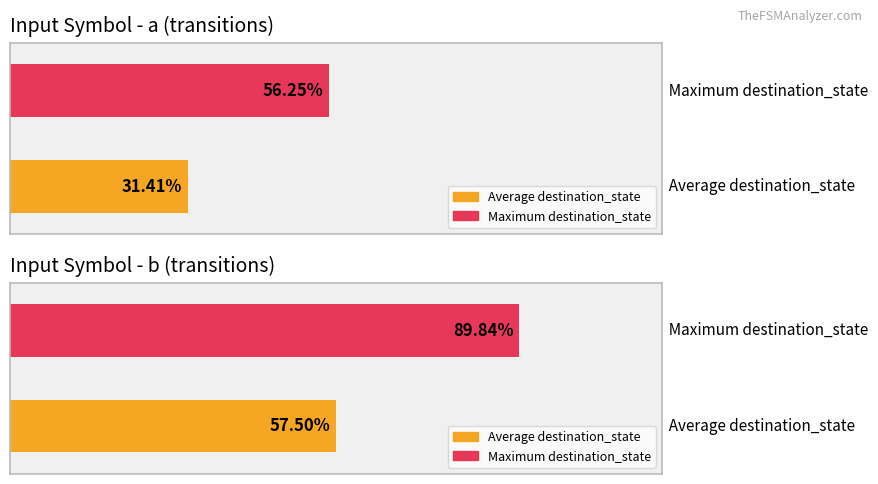

The value of output_symbol=0 (avg destination_state) at input=a is 11.0. True or false?

False